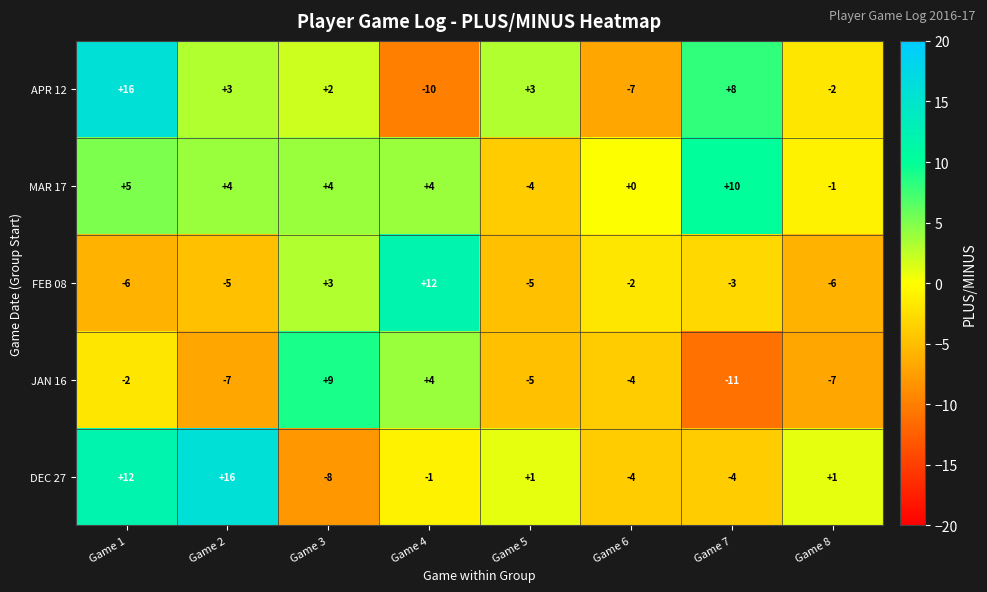

How many series are shown in this chart?

5